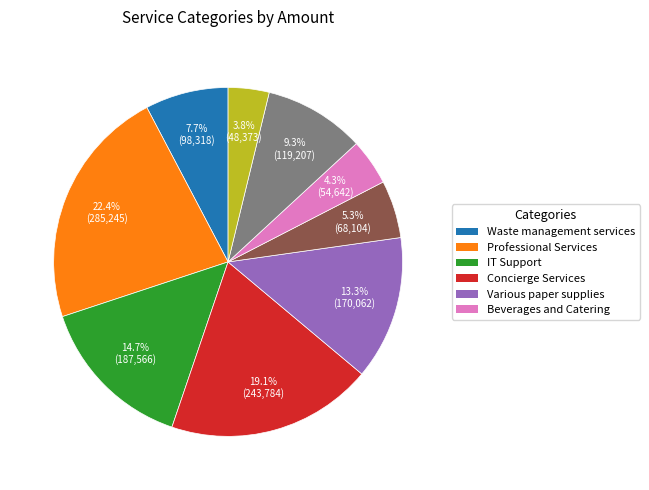

Is there a majority slice in this chart?

No